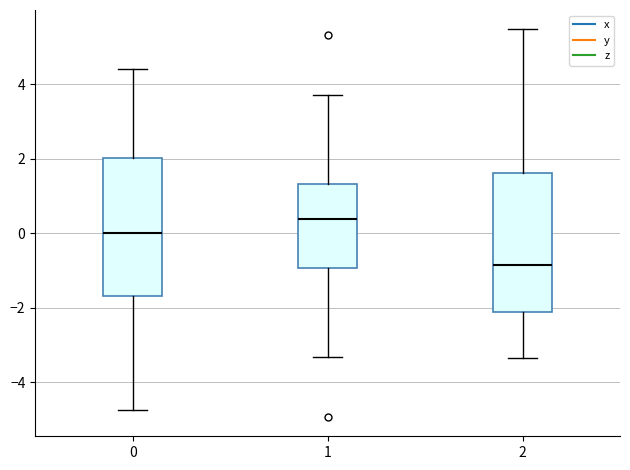

Reading left to right, read every box against the y-axis: the position of its median line, the range the box covers, and the ends of its whiskers. The values are not printed on the chart, so give them approximately, as read against the axis.

0: median 0.0, box -1.6 to 2.0, whiskers -4.8 to 4.4
1: median 0.4, box -1.0 to 1.4, whiskers -3.4 to 3.8
2: median -0.8, box -2.2 to 1.6, whiskers -3.4 to 5.4